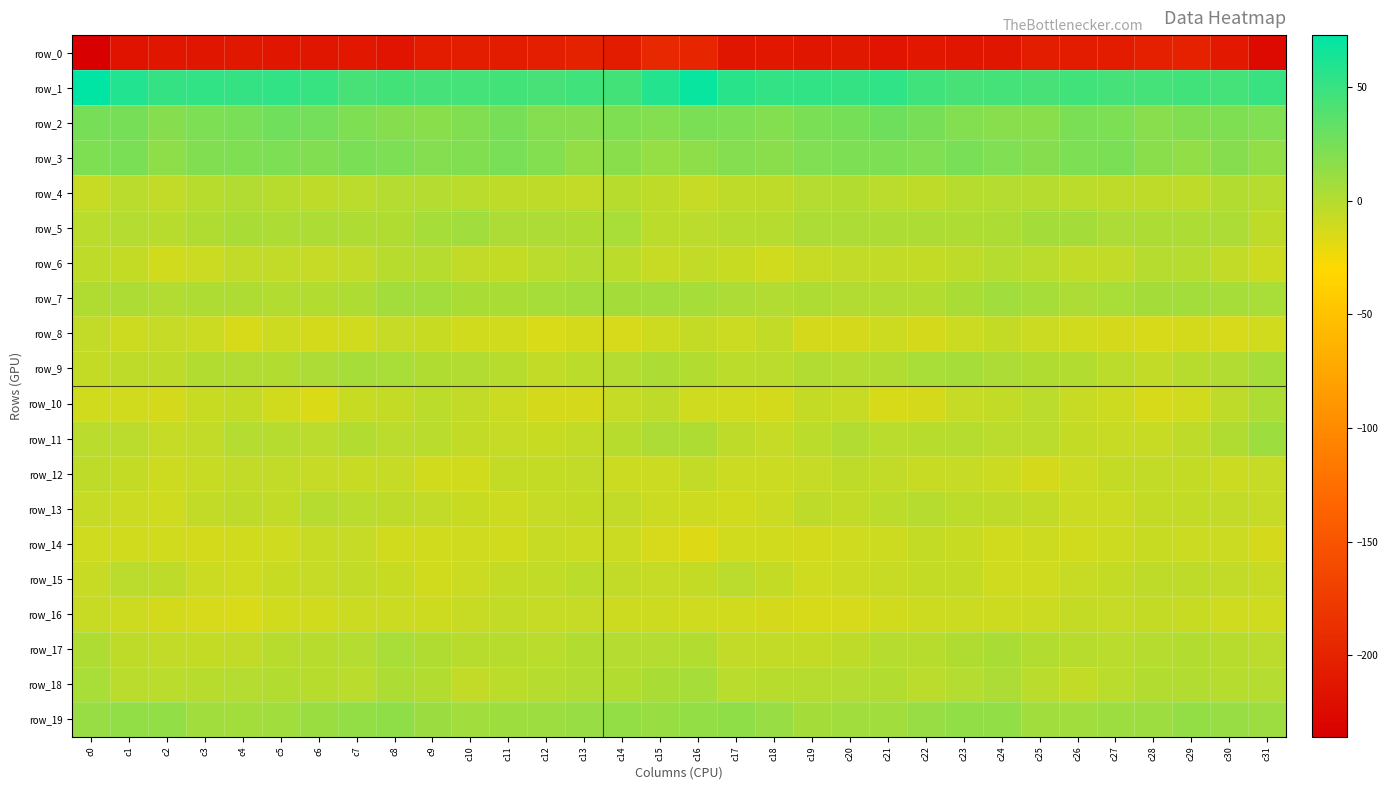

The value of row_4 at c10 is -2.3. True or false?

True